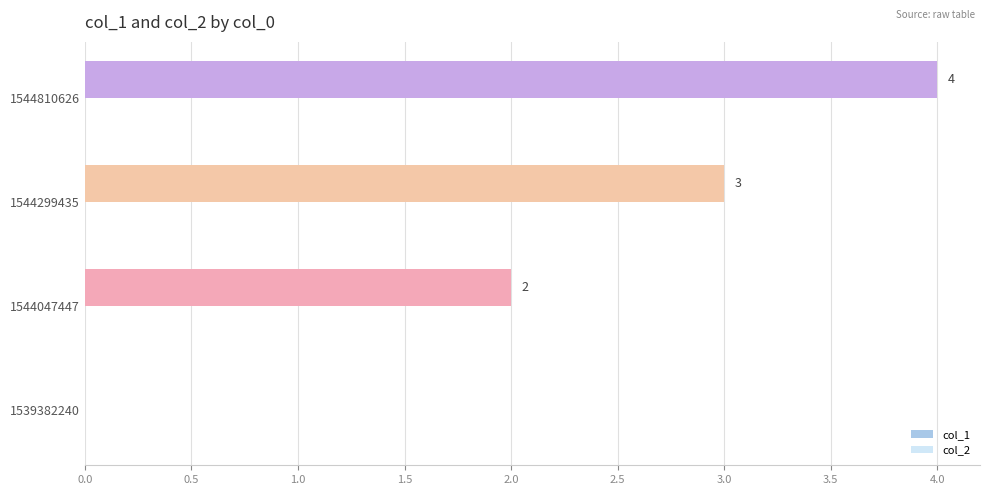

True or false: the data shows 4 at 1544810626.

True